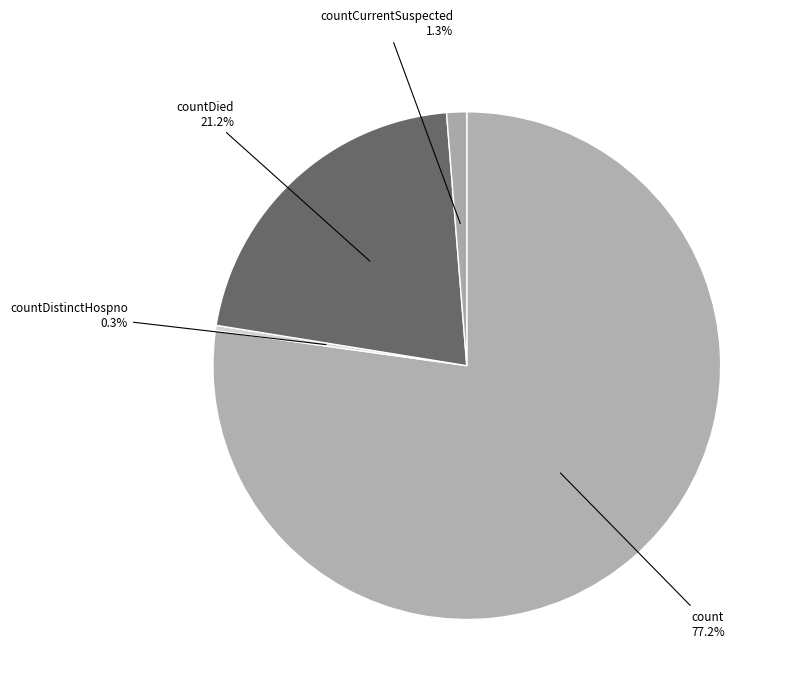

What is the largest slice in the pie chart?

count